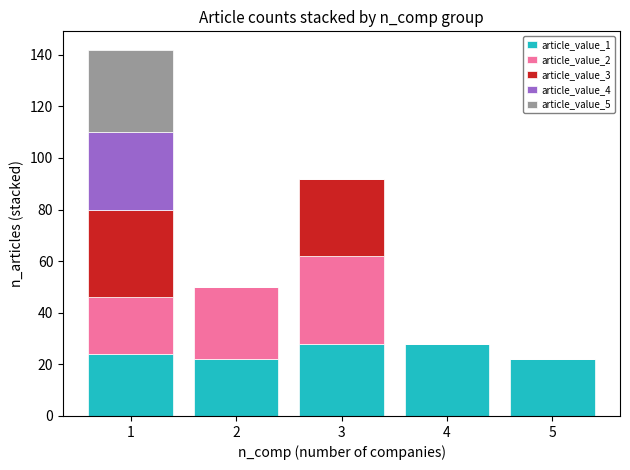

What is the total value across all series at 3?

92